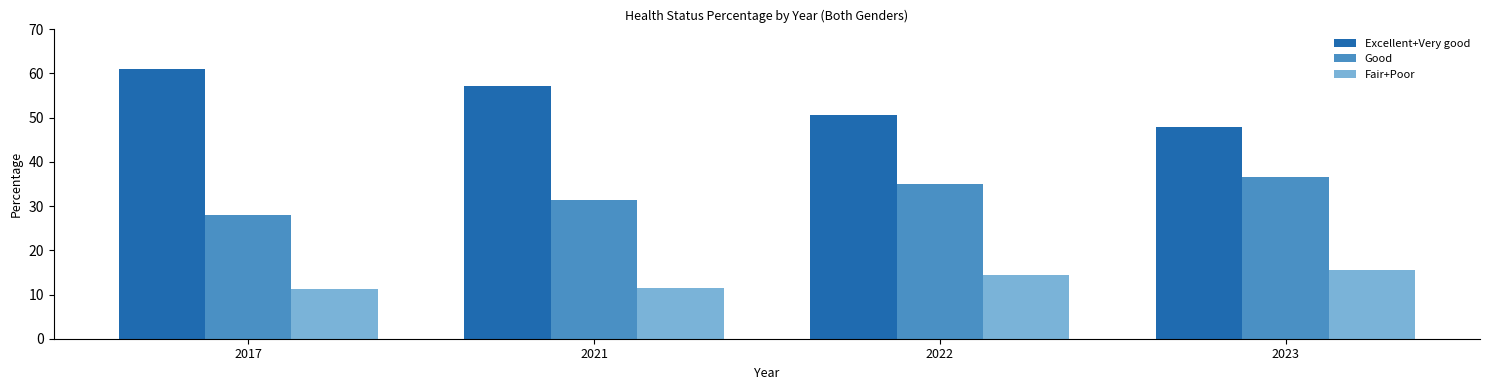

What is the sum of all Fair+Poor values?

52.7